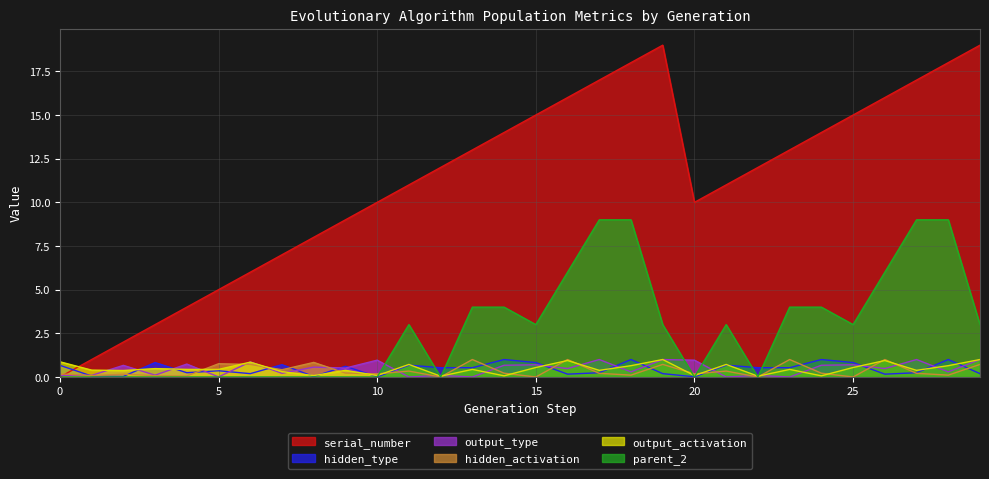

How many values in the hidden_activation series exceed 0?

26